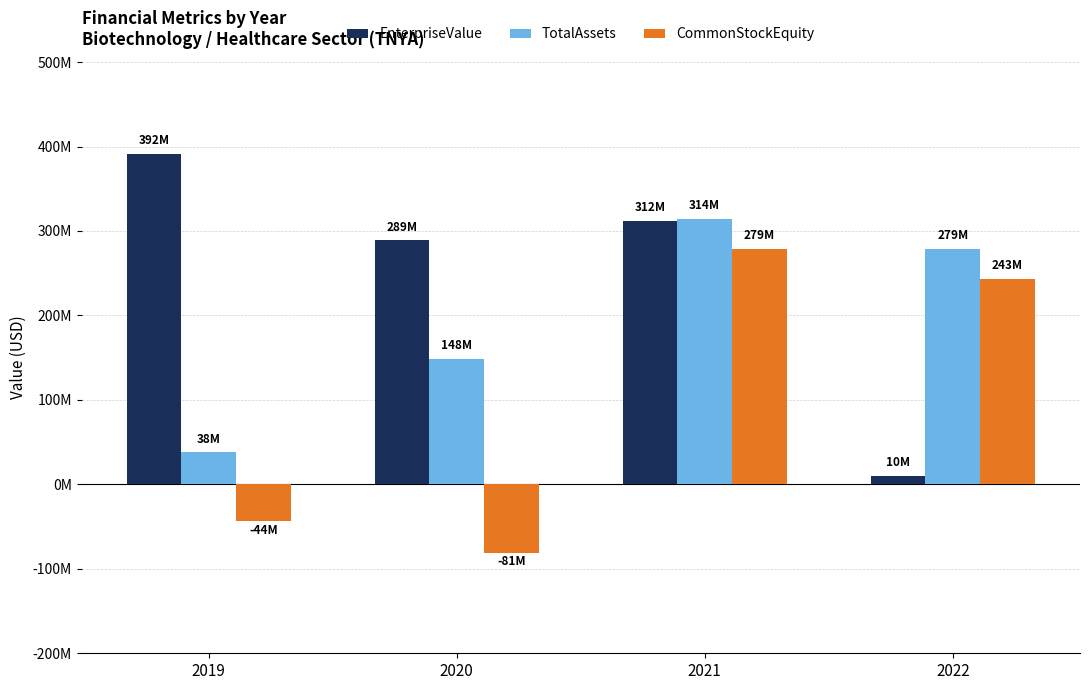

What are all the series names shown in the legend?

EnterpriseValue, TotalAssets, CommonStockEquity